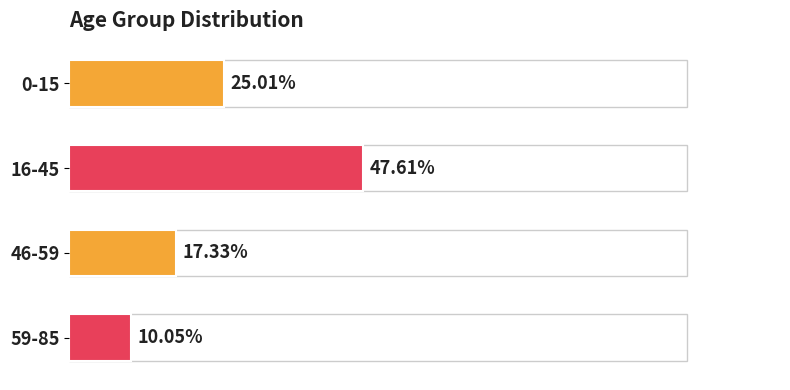

What is the maximum value shown in the chart?

0.5